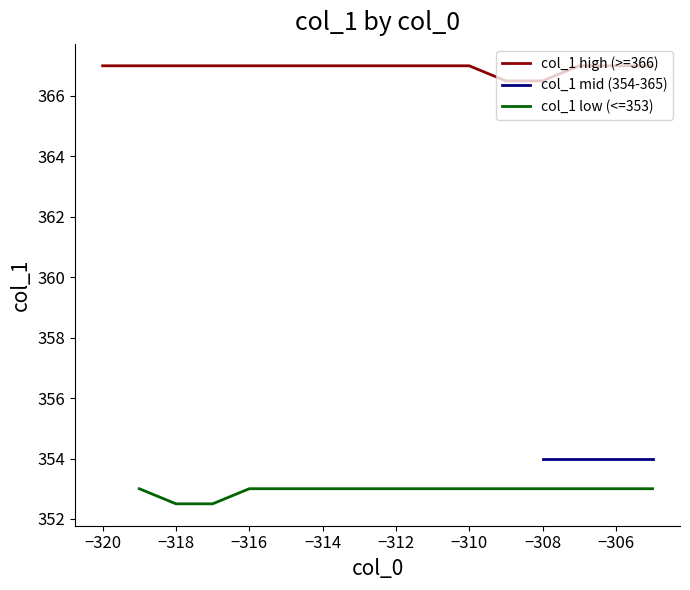

Is it true that col_1 high (>=366) equals 367.0 at −310?

True